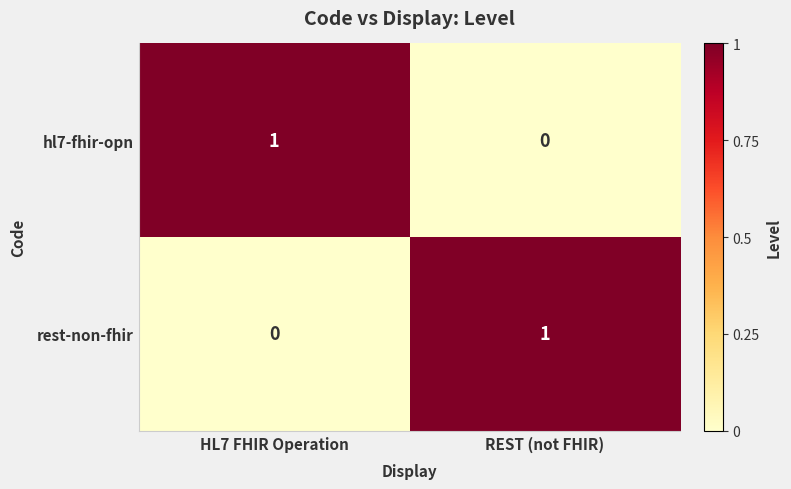

The value of hl7-fhir-opn at REST (not FHIR) is 0. True or false?

True